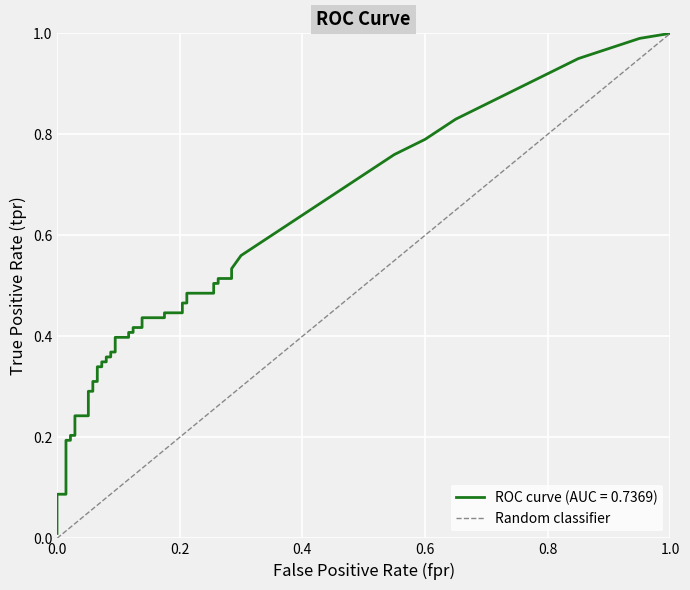

Count the number of data series in this chart.

1